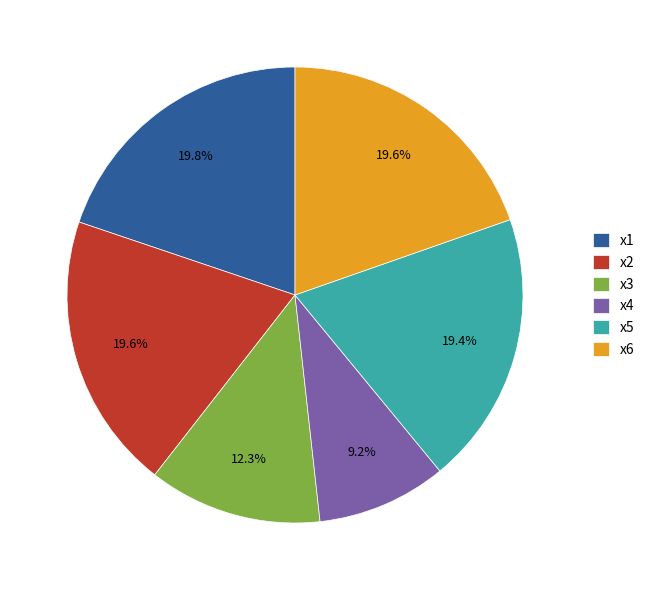

Which has a higher value, x3 or x5?

x5